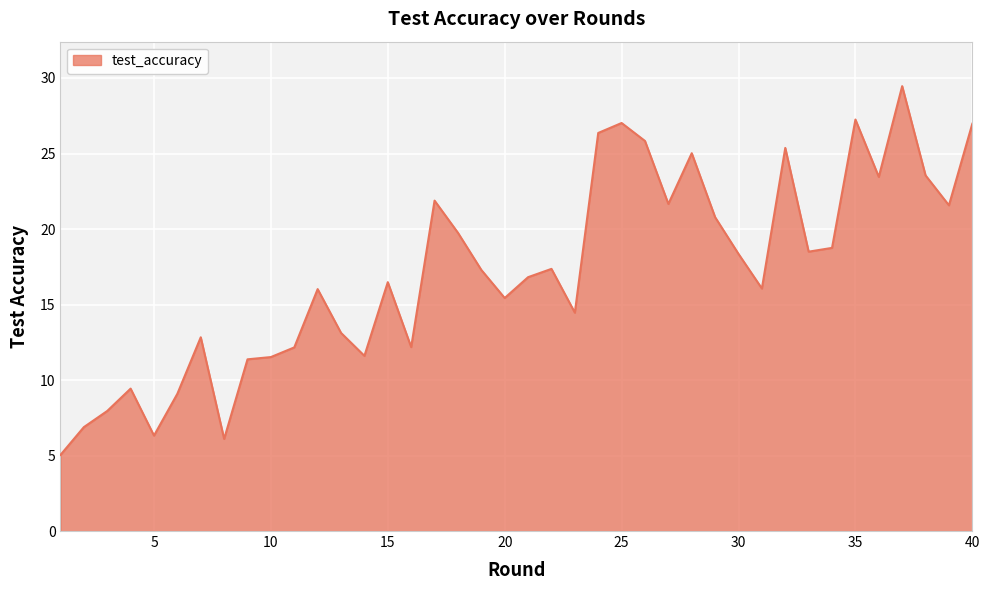

What is the difference between the maximum and minimum values?

24.4